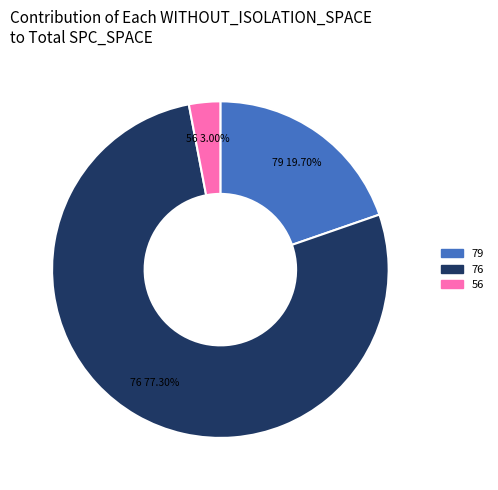

What is the largest slice in the pie chart?

76